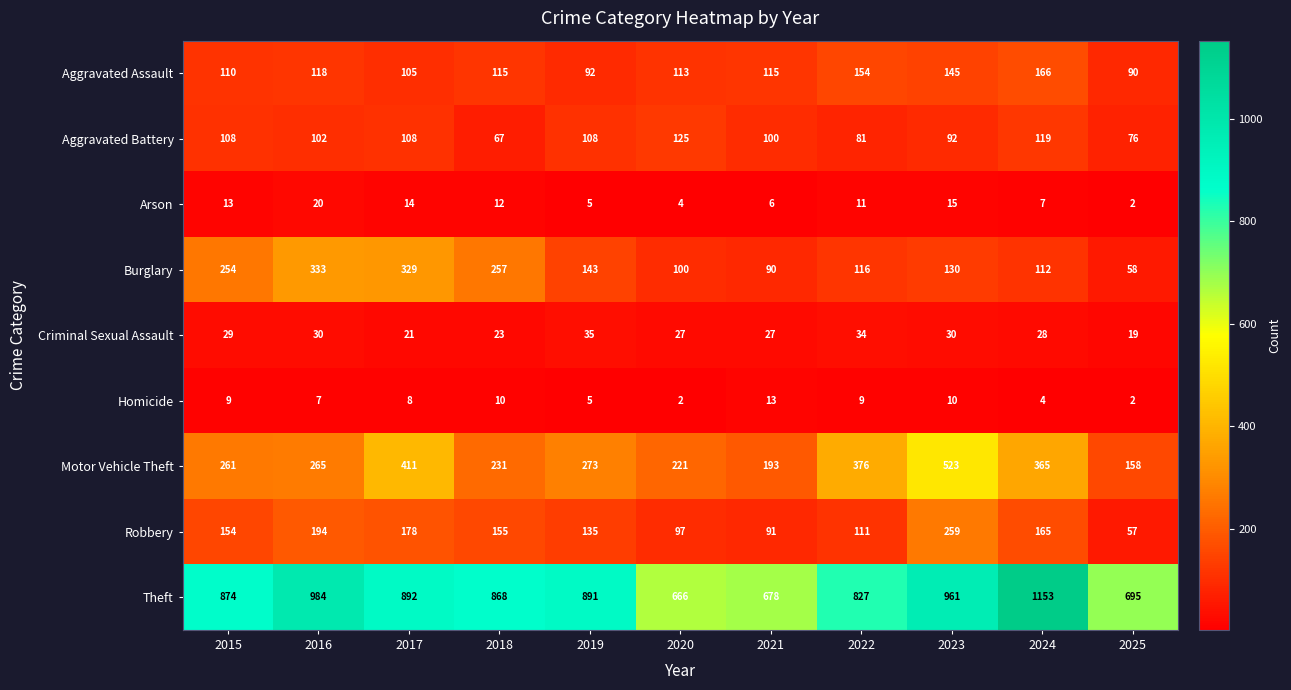

Which series changed the most between 2020 and 2023?

Motor Vehicle Theft